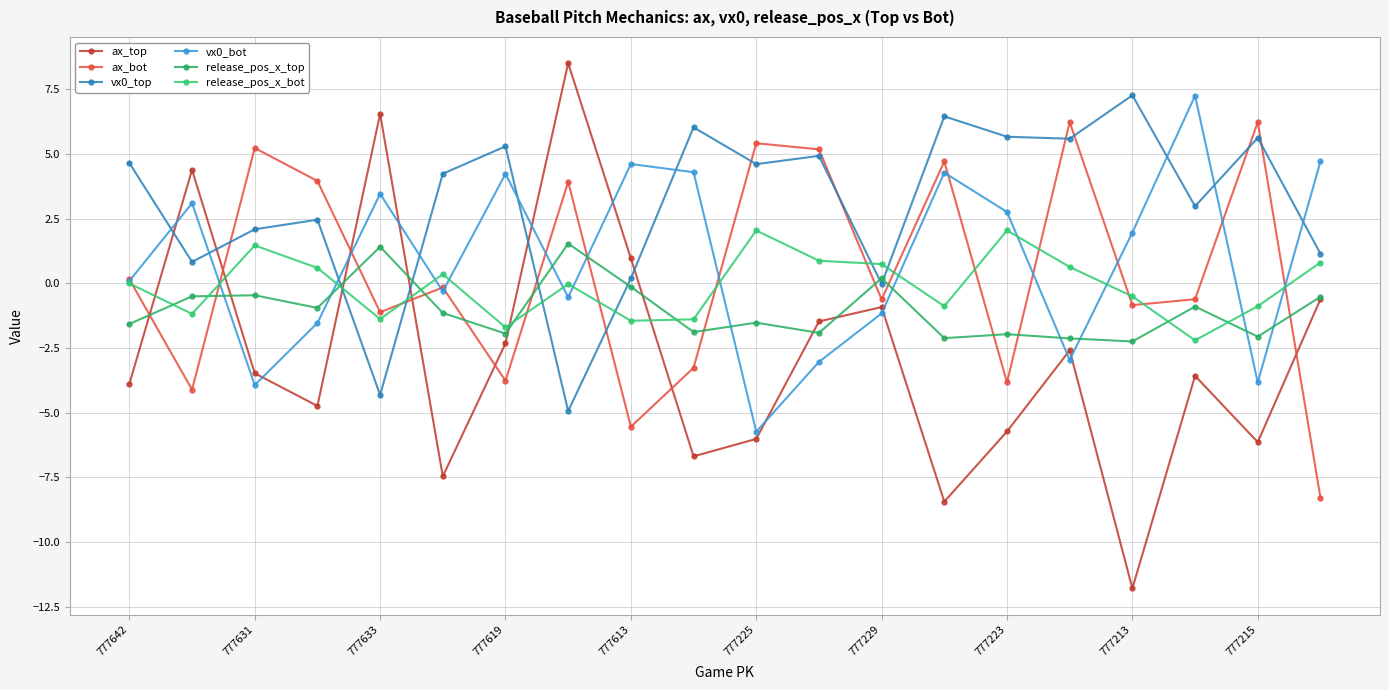

Count the number of data series in this chart.

6